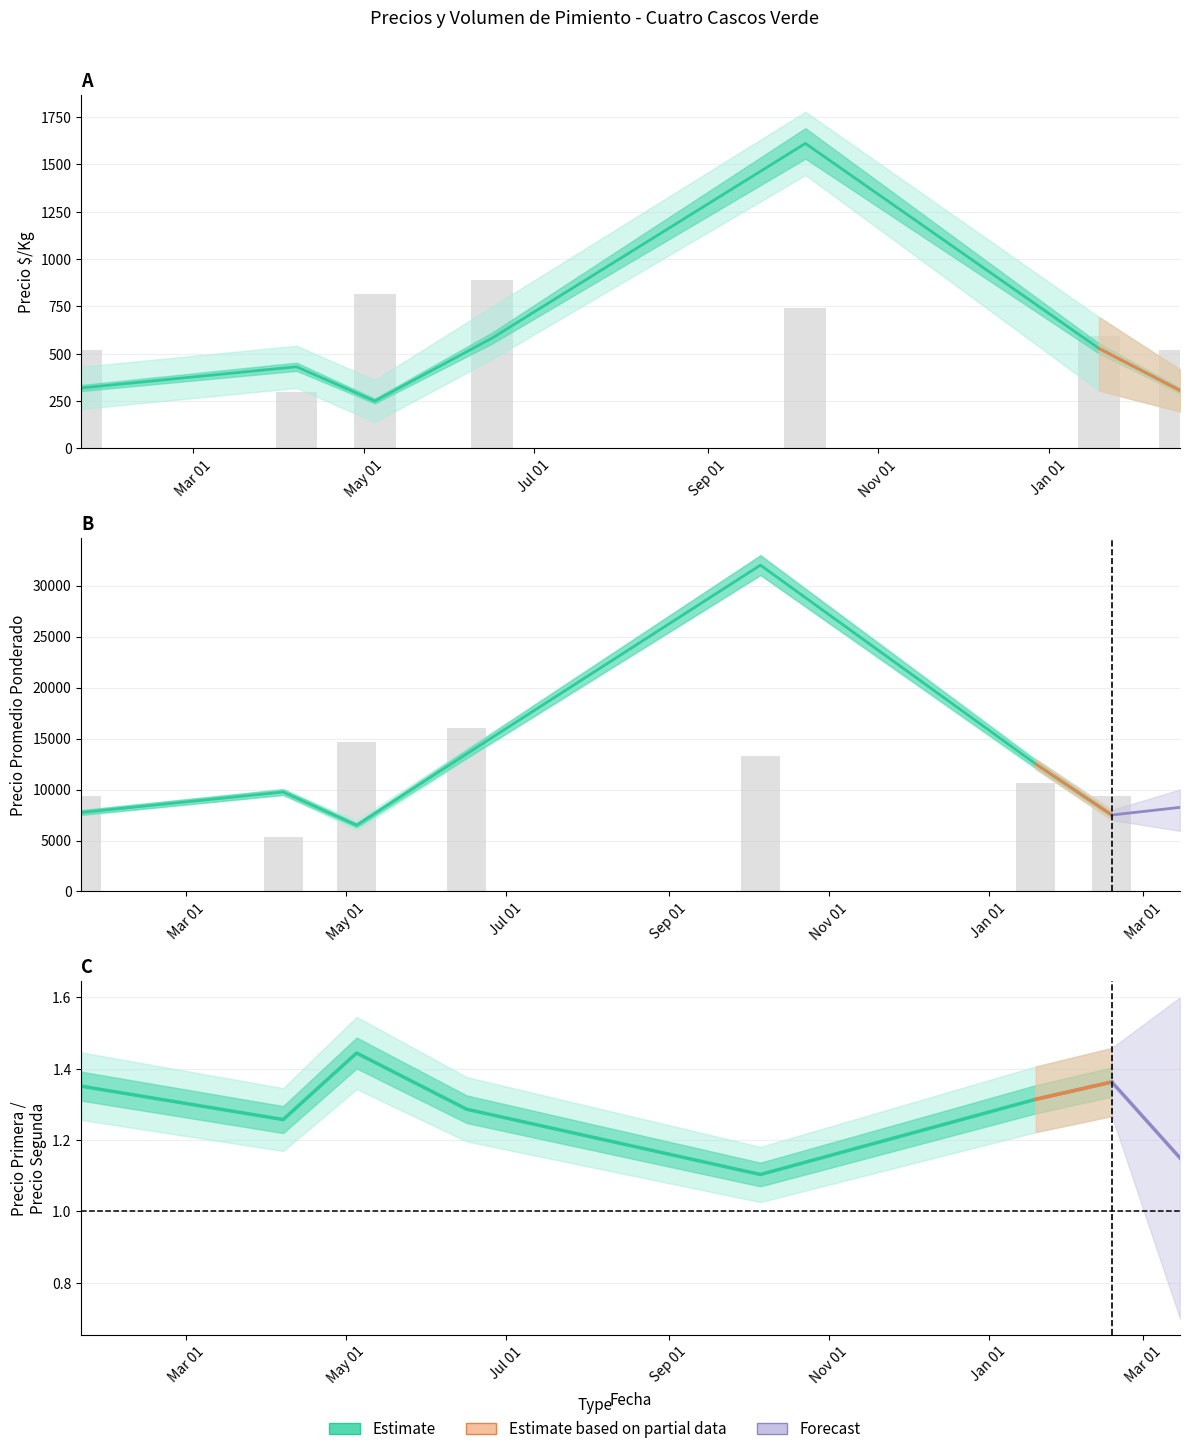

What is the label of the 5th bar from the left?

2021-10-06